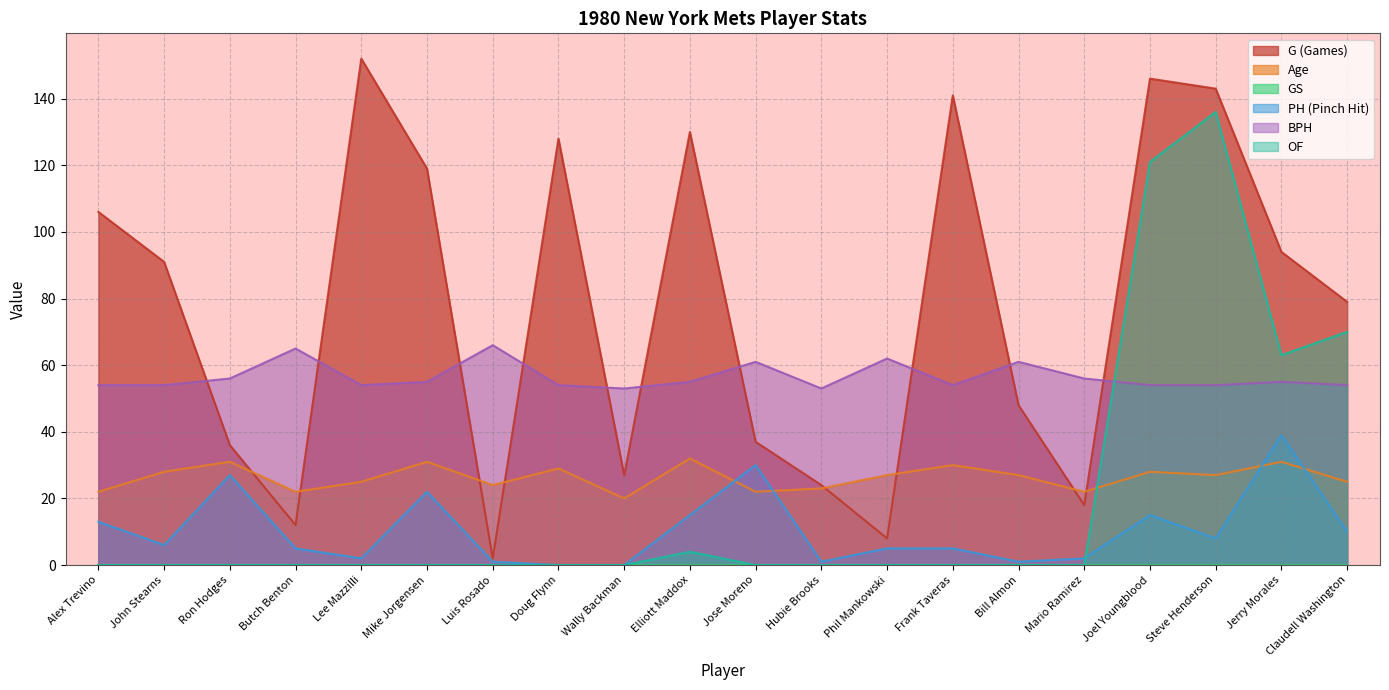

At how many categories does at least one series exceed 123?

6